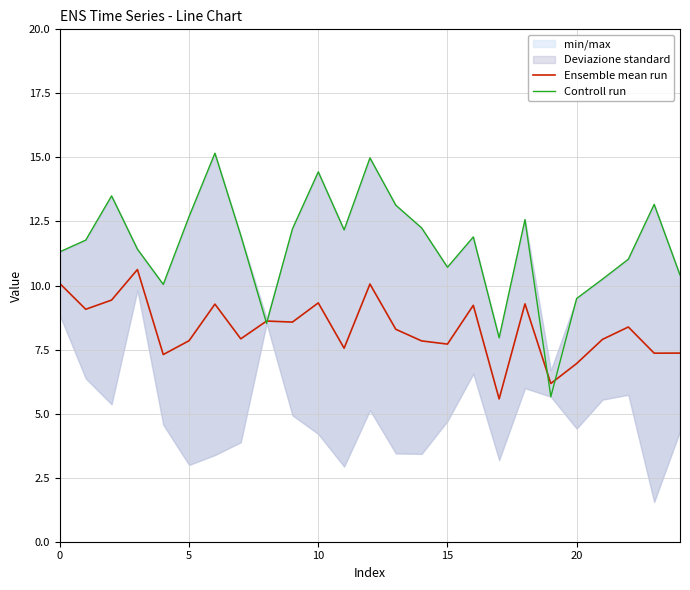

Which series has the largest total across all categories?

Controll run